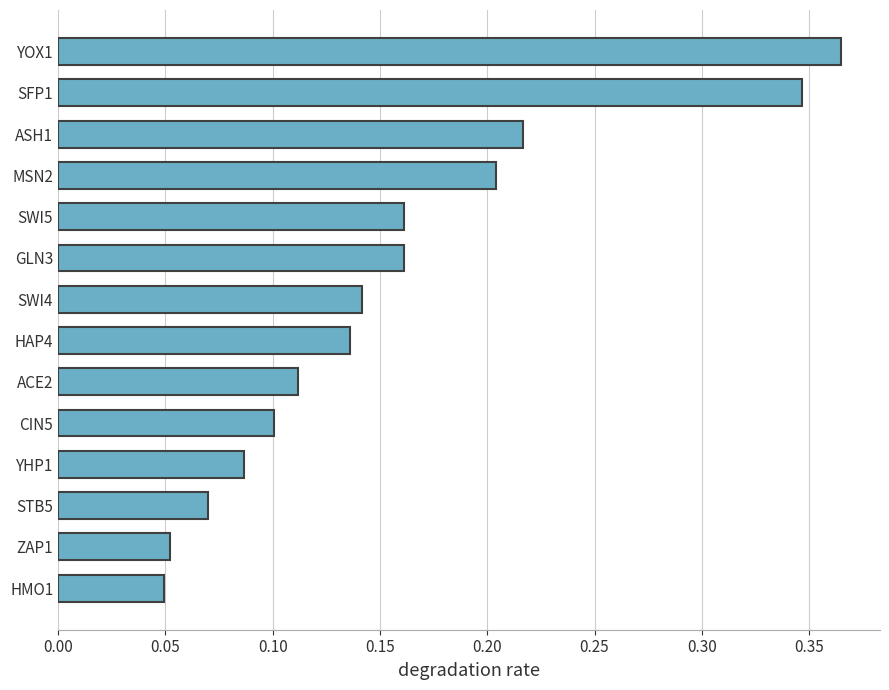

The chart shows a value of 0.0 at SWI4. True or false?

False